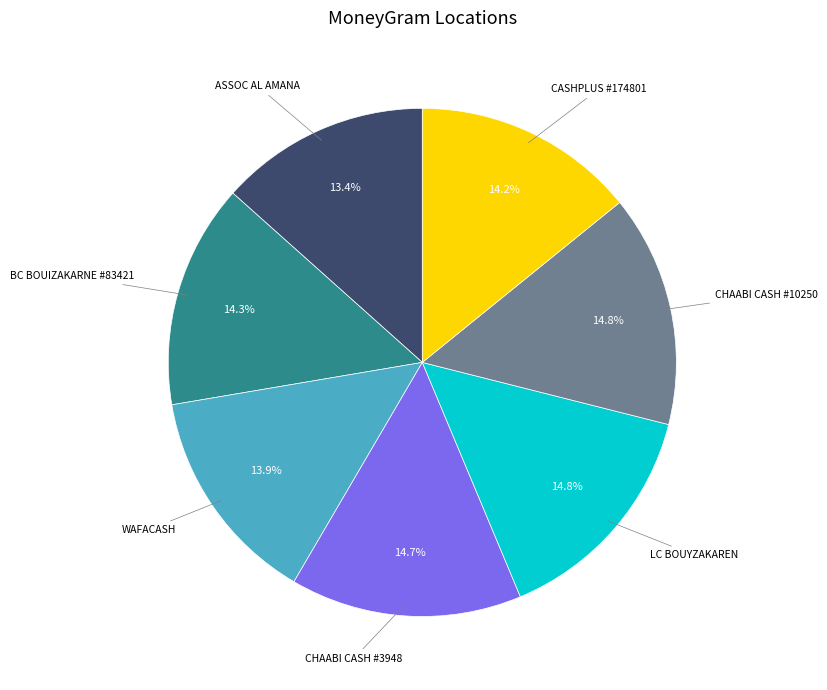

Is there a majority slice in this chart?

No